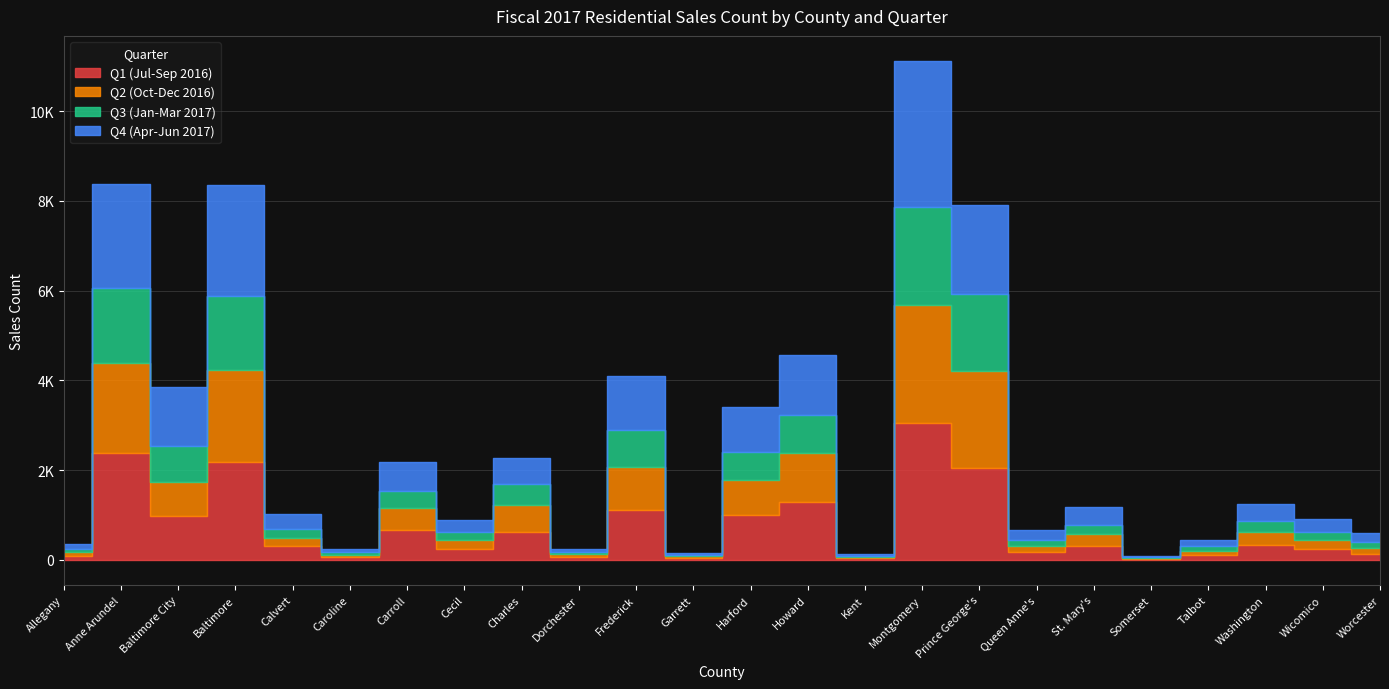

At which category is the sum across all series the highest?

Montgomery